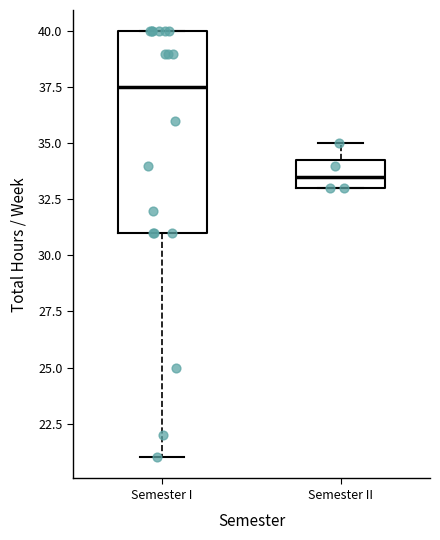

Where is the upper edge of the box for Semester II on the y-axis? The values are not printed on the chart, so give them approximately, as read against the axis.

34.5